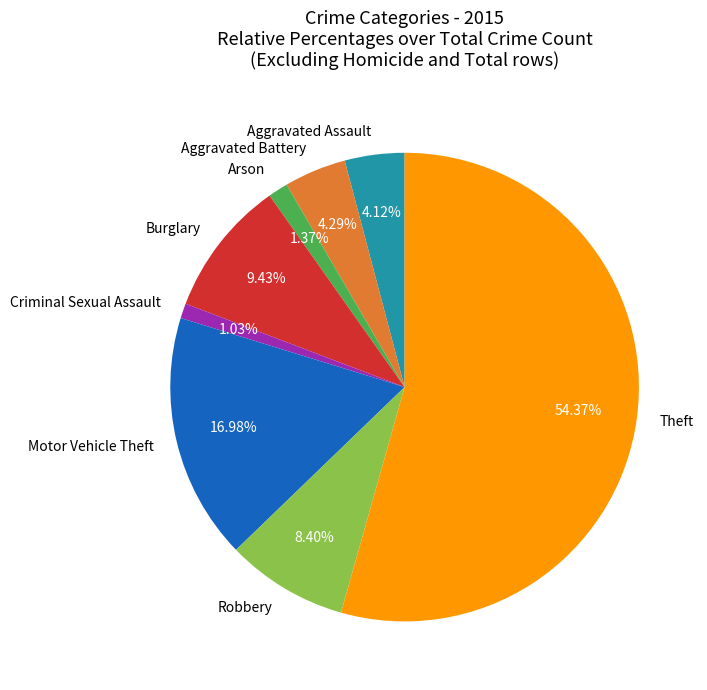

Is there a majority slice in this chart?

Yes